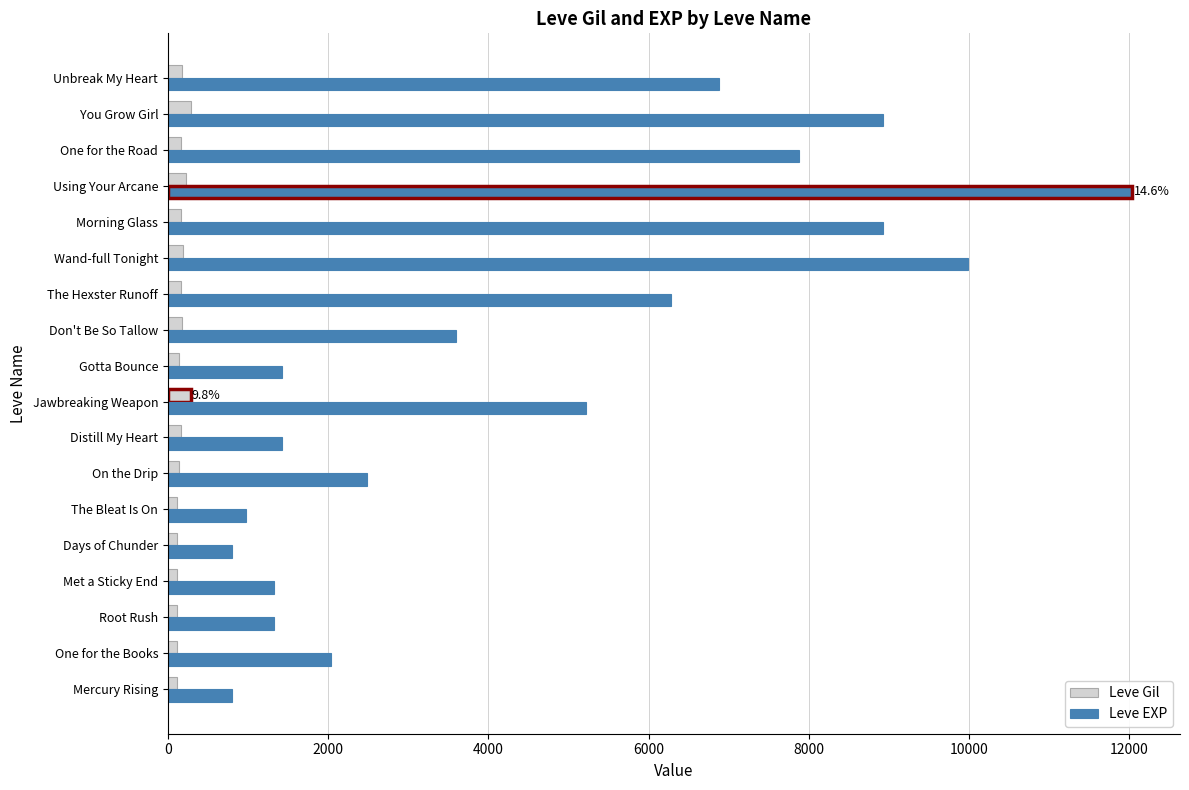

What is the total value across all series at You Grow Girl?

9214